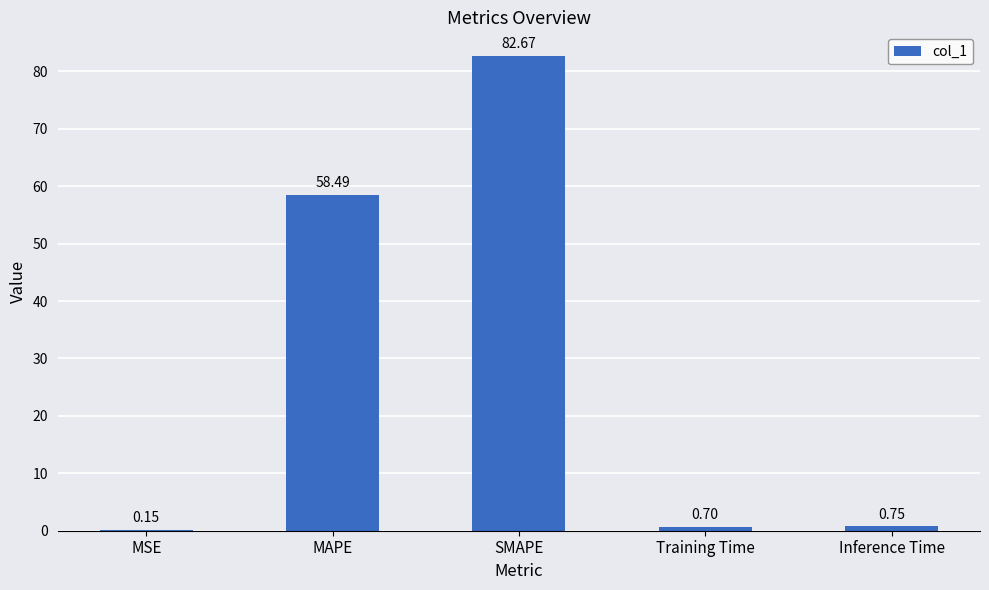

What is the sum of the values at SMAPE and MAPE?

141.2